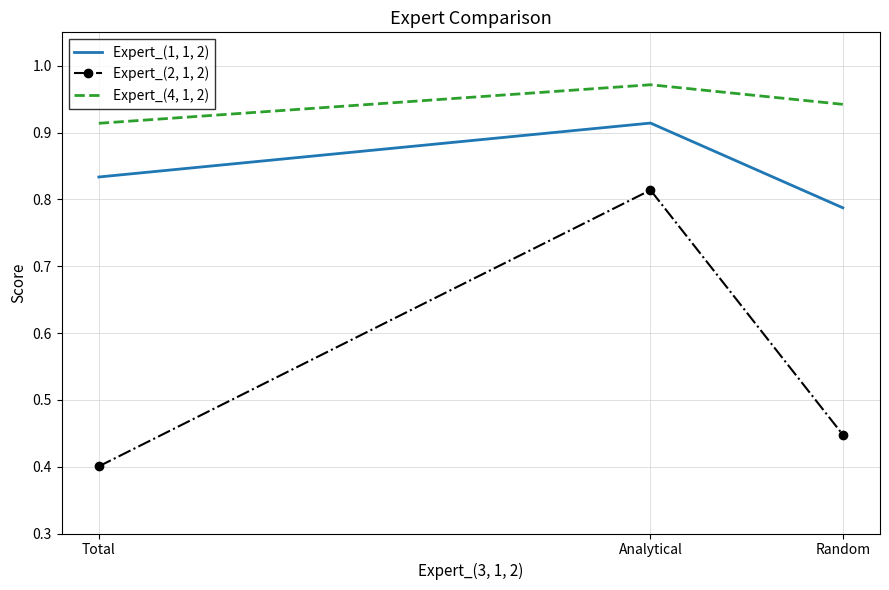

Is it true that Expert_(1, 1, 2) equals 0.3 at Analytical?

False